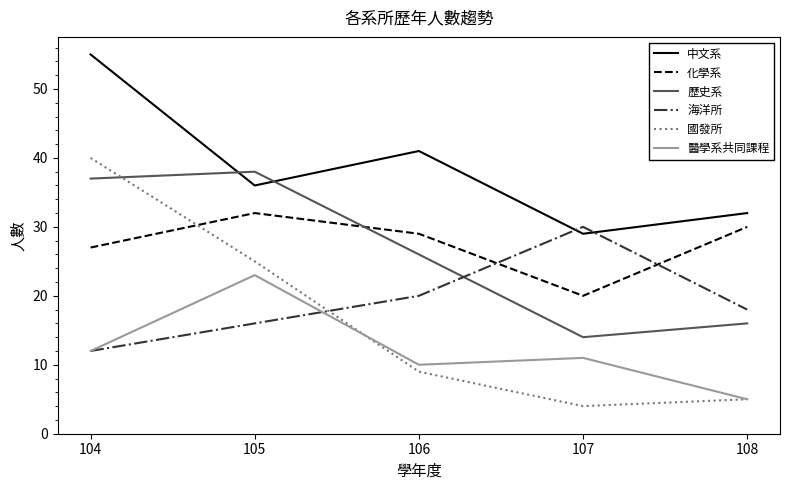

Reading right to left, extract all data points from this chart.

中文系: 108=32	107=29	106=41	105=36	104=55
化學系: 108=30	107=20	106=29	105=32	104=27
歷史系: 108=16	107=14	106=26	105=38	104=37
海洋所: 108=18	107=30	106=20	105=16	104=12
國發所: 108=5	107=4	106=9	105=25	104=40
醫學系共同課程: 108=5	107=11	106=10	105=23	104=12